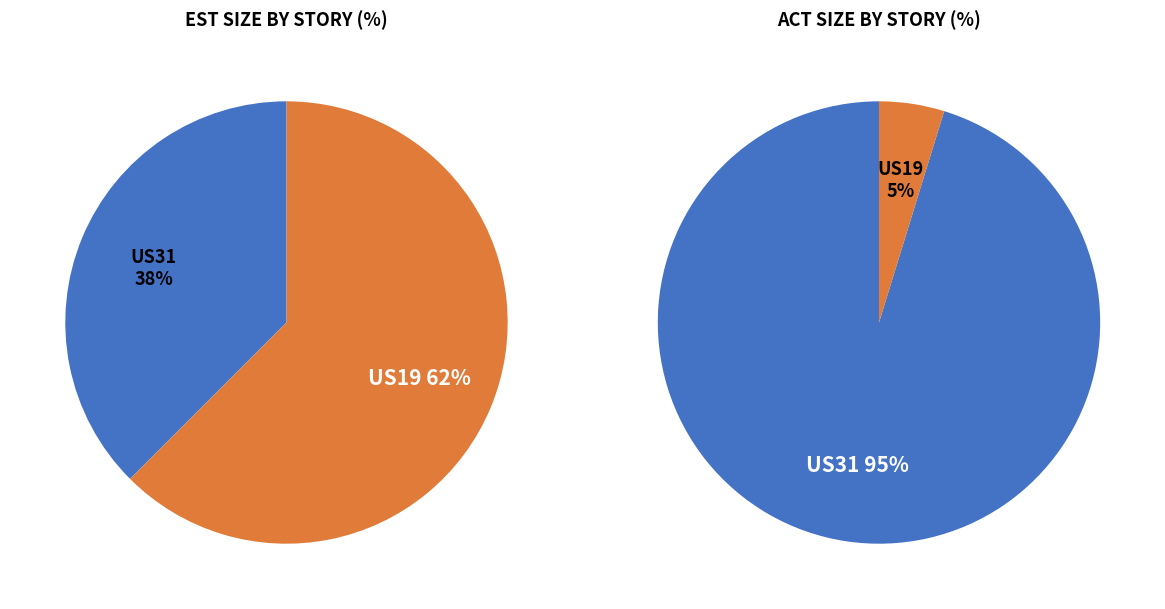

Combined, what portion of the pie is US19 and US31?

100.0%